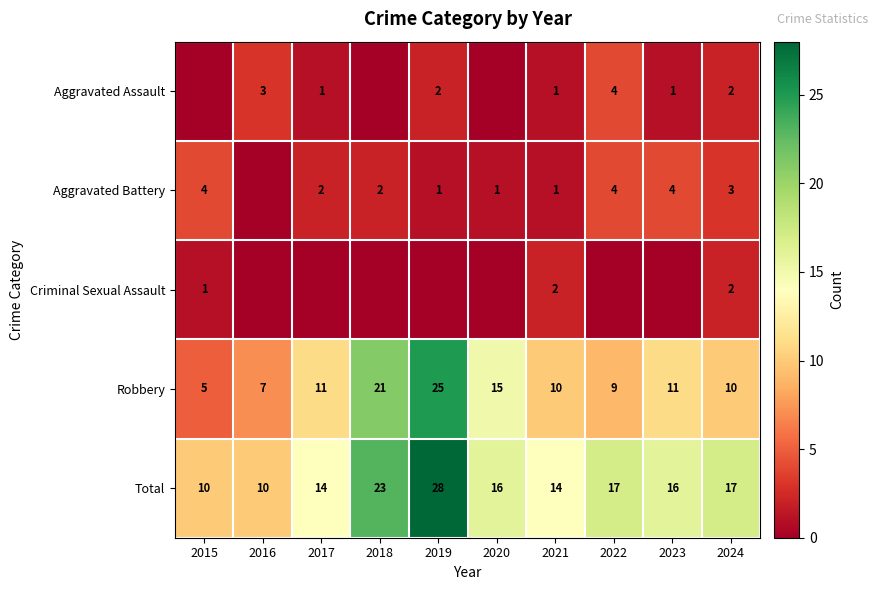

At which label does Robbery reach its minimum?

2015